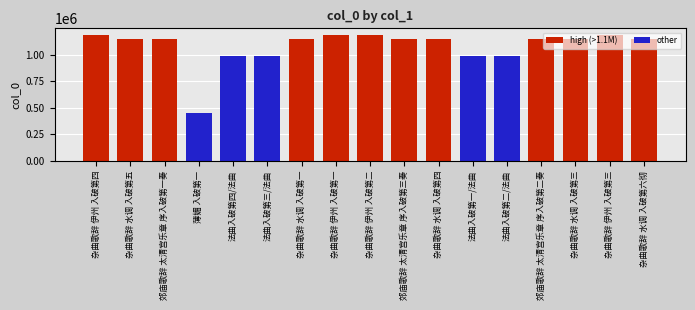

The chart shows a value of 1865613 at 杂曲歌辞 水调 入破第四. True or false?

False